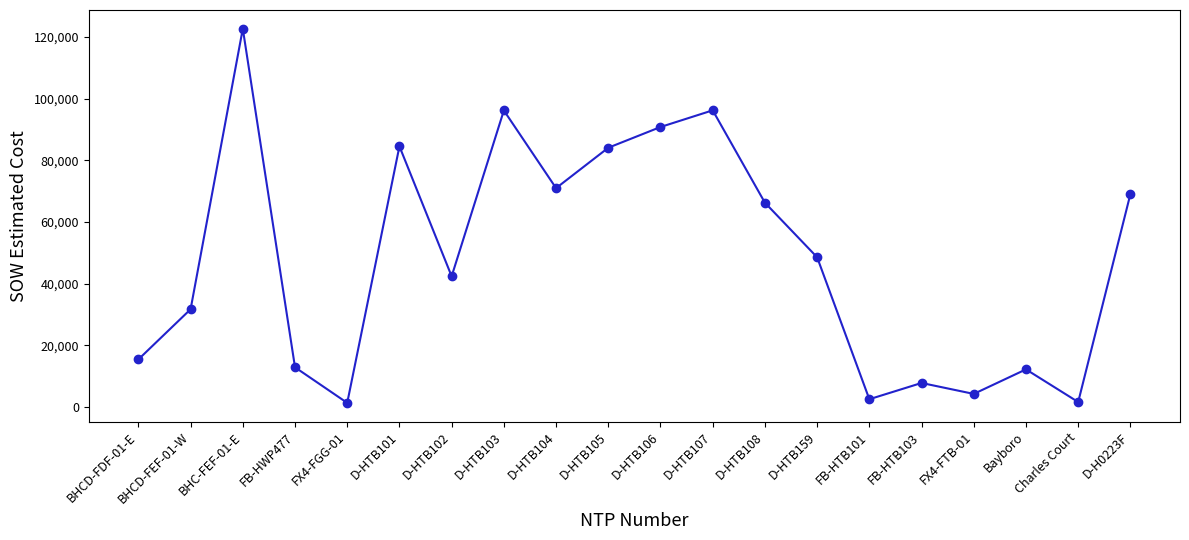

How many lines are shown in the chart?

1